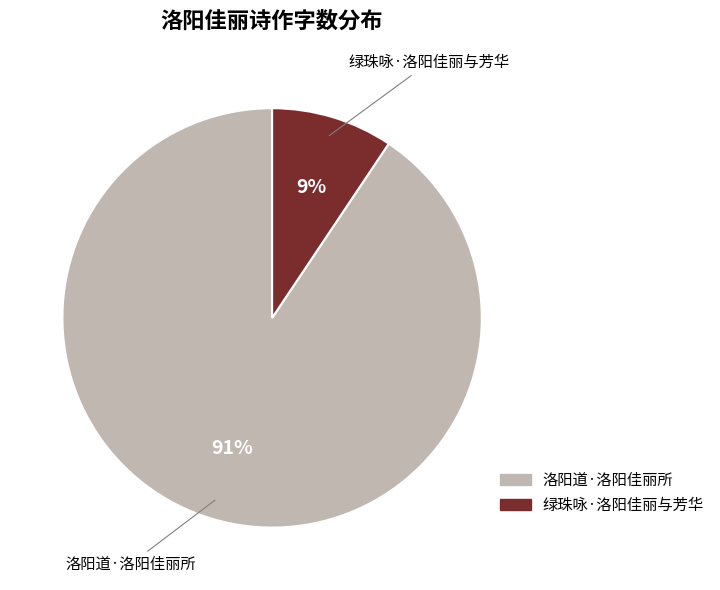

True or false: 绿珠咏·洛阳佳丽与芳华 accounts for 1% of the total.

False